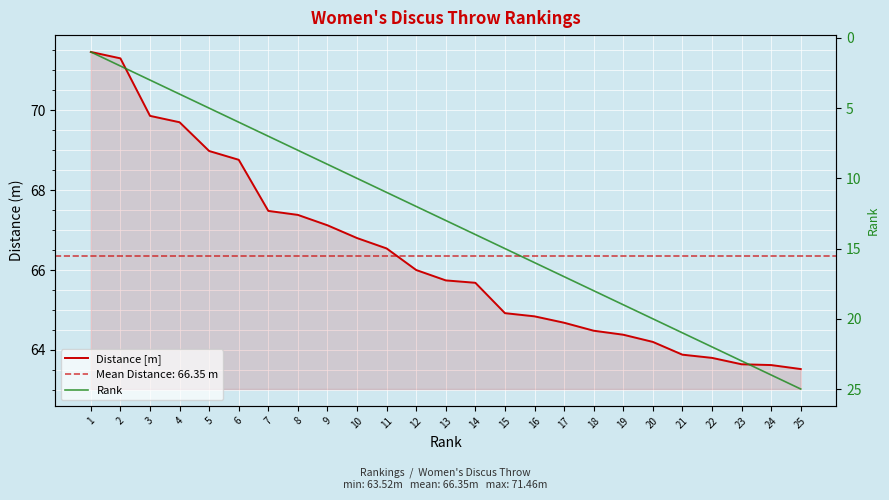

What is the difference between the maximum and minimum values in the Distance [m] series?

7.9